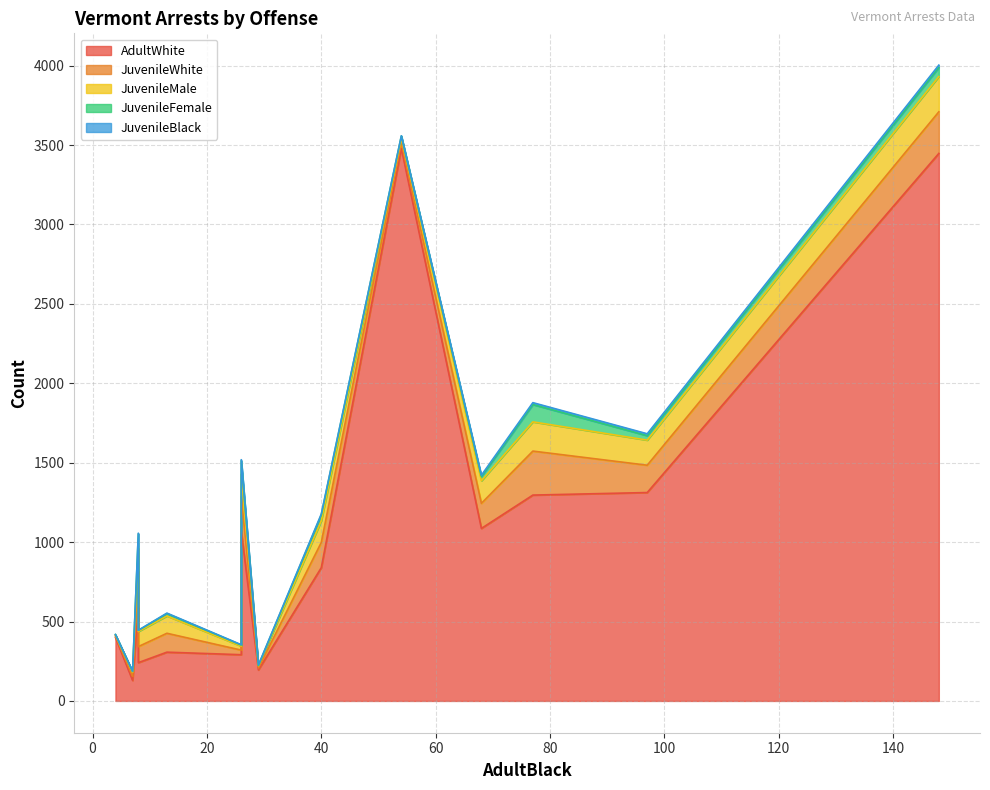

In JuvenileBlack, how many points are lower than both neighbors (excluding endpoints)?

5